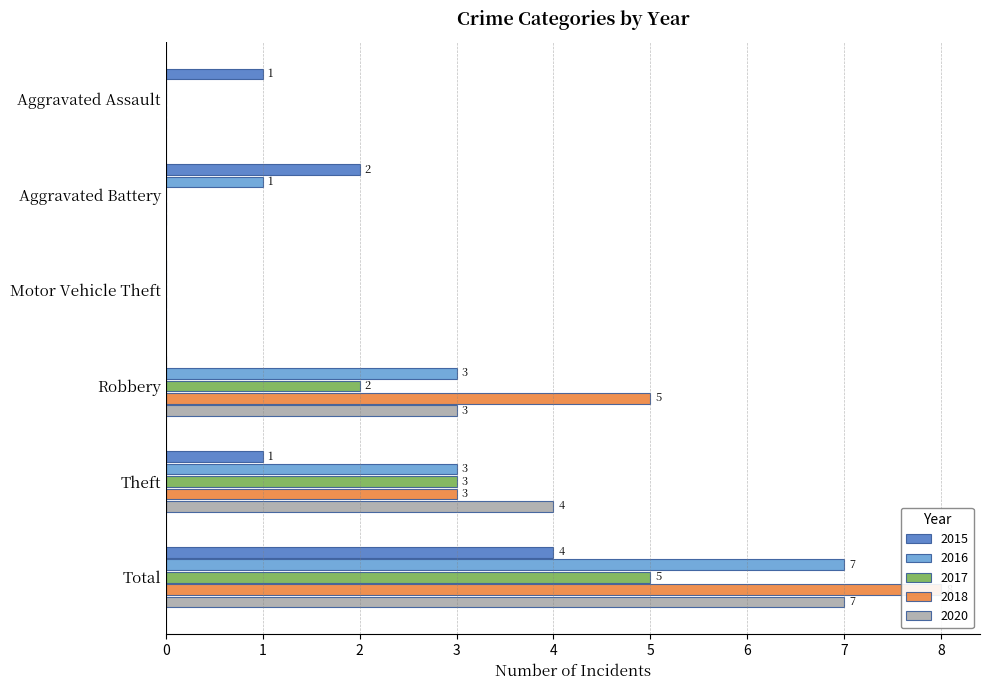

What is the label of the 4th bar from the right?

Motor Vehicle Theft